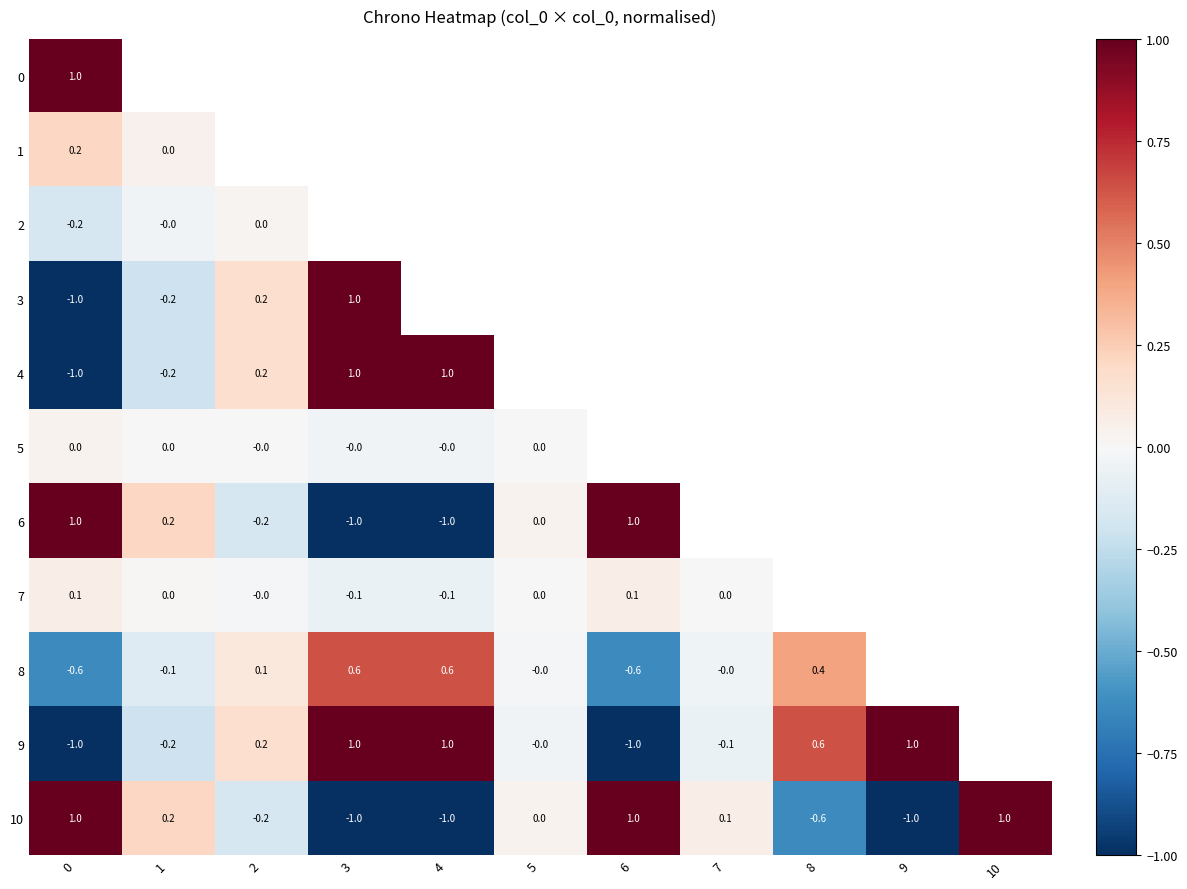

The 10 series shows -1.0 at 4. True or false?

True